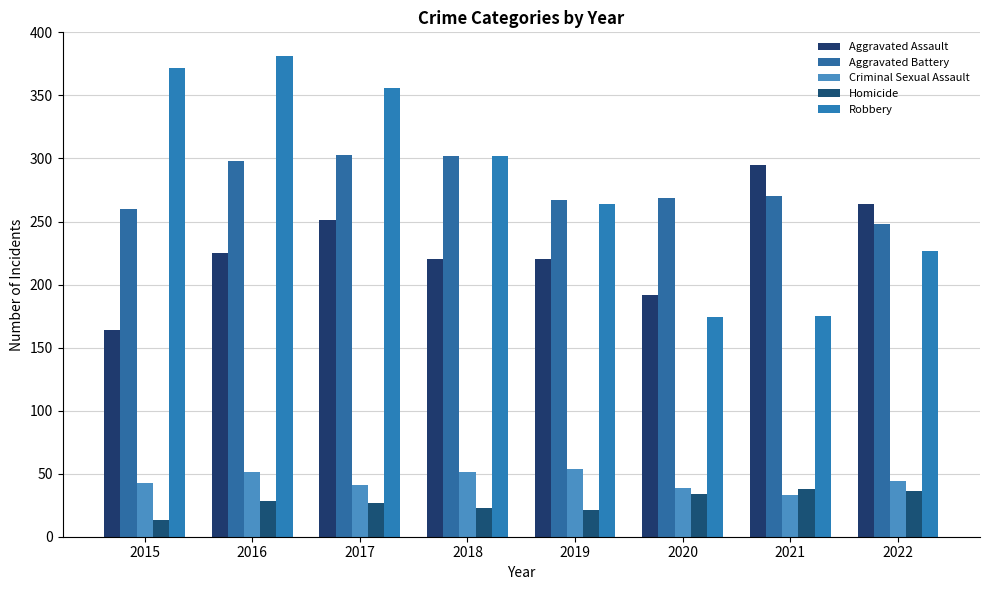

What is the sum of the Aggravated Assault values at 2018 and 2015?

384